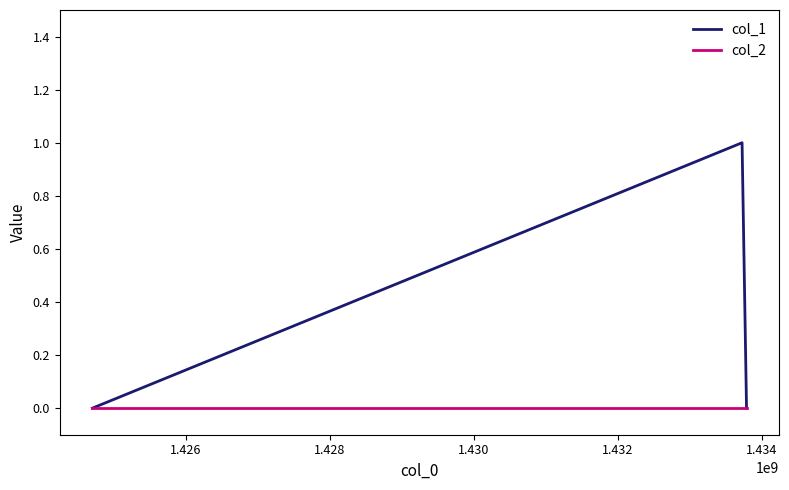

Which series has the largest total across all categories?

col_1